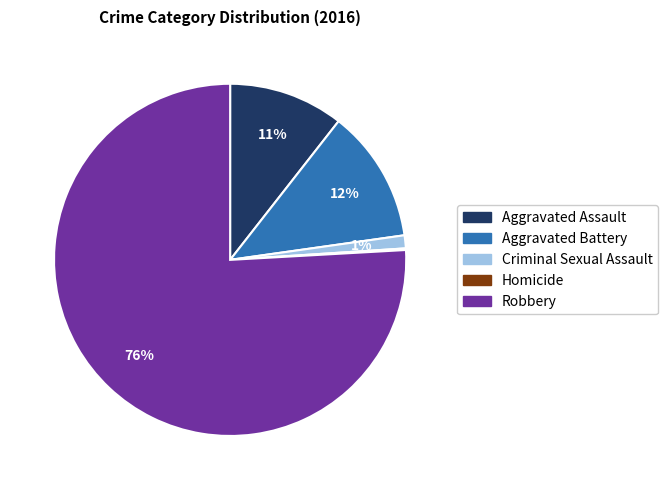

What is the largest slice in the pie chart?

Robbery